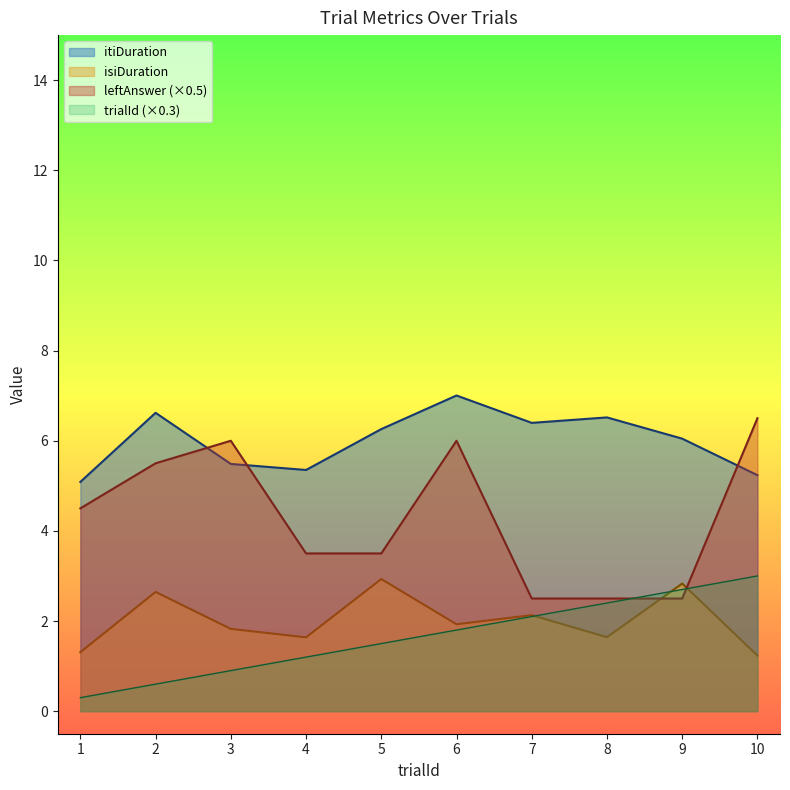

At which category is the sum across all series the highest?

6